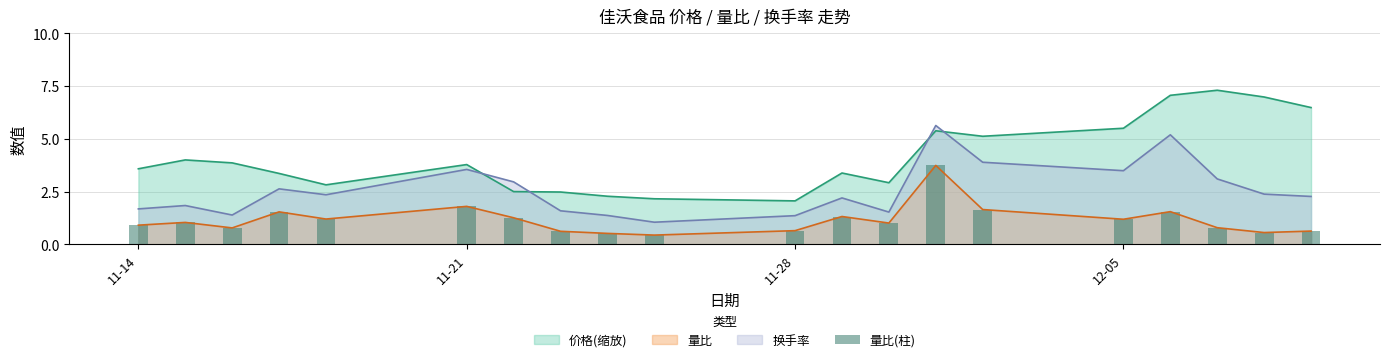

How many times do 换手率 and 价格(缩放) cross each other?

4